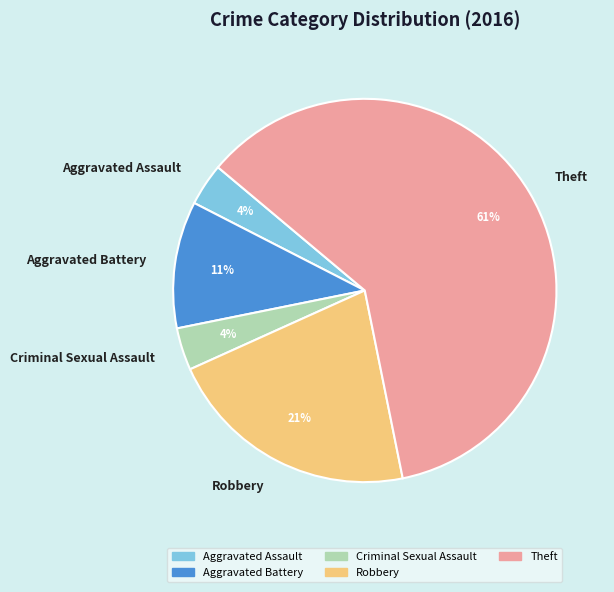

Do Robbery and Aggravated Battery together represent more than half of the pie?

No